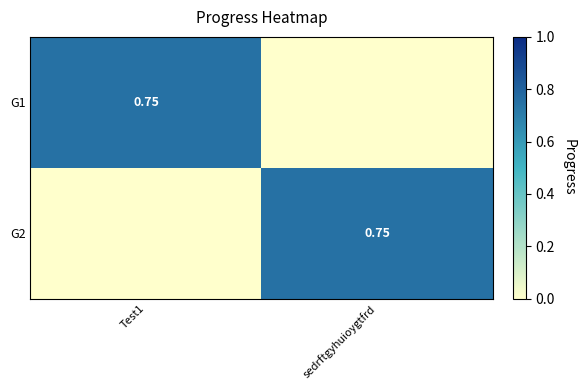

How many data points in G2 are above 0?

1